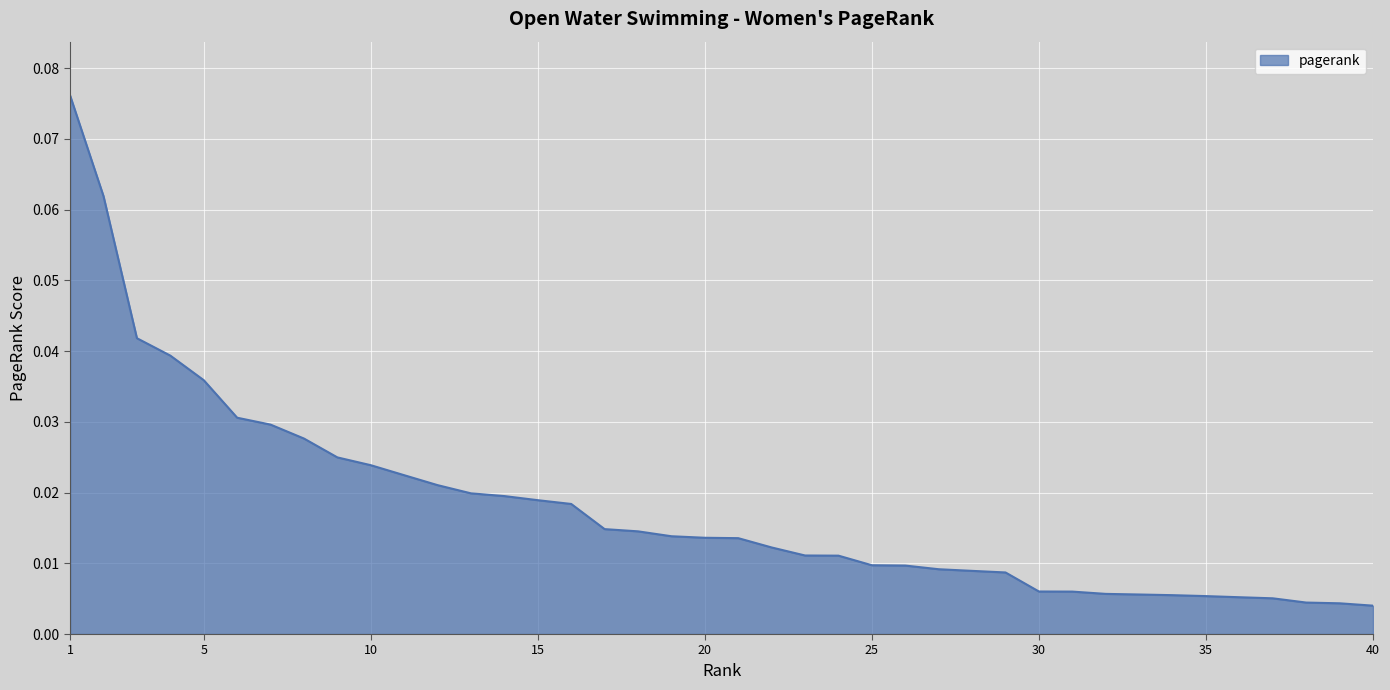

How many lines are shown in the chart?

1